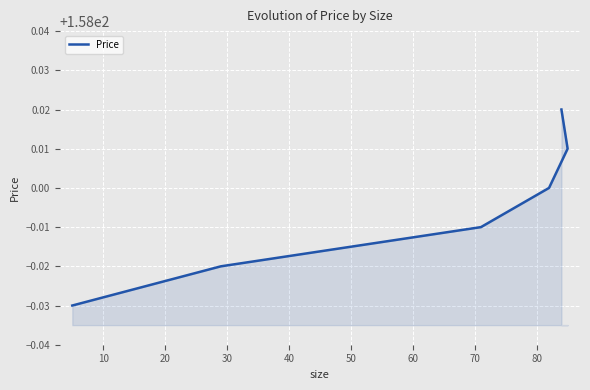

Count the values in the range 157 to 158.

4